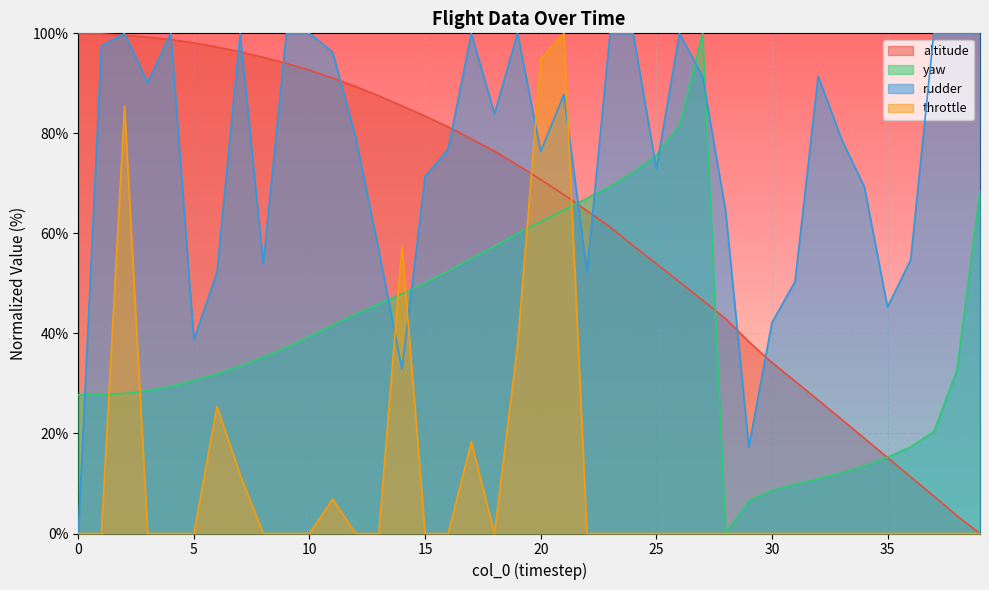

True or false: rudder has more than 0 interior local peaks.

True